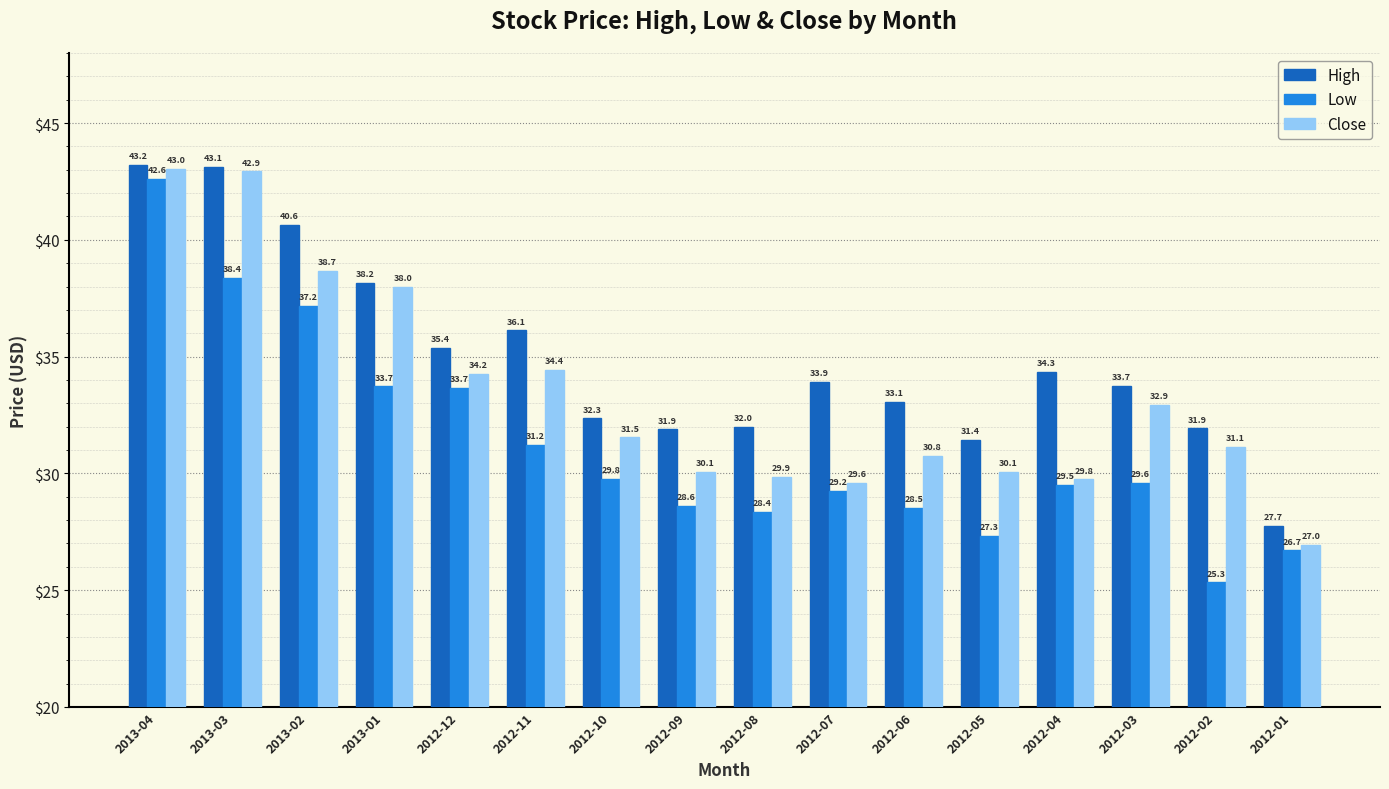

At which label does Close first exceed 31?

2013-04